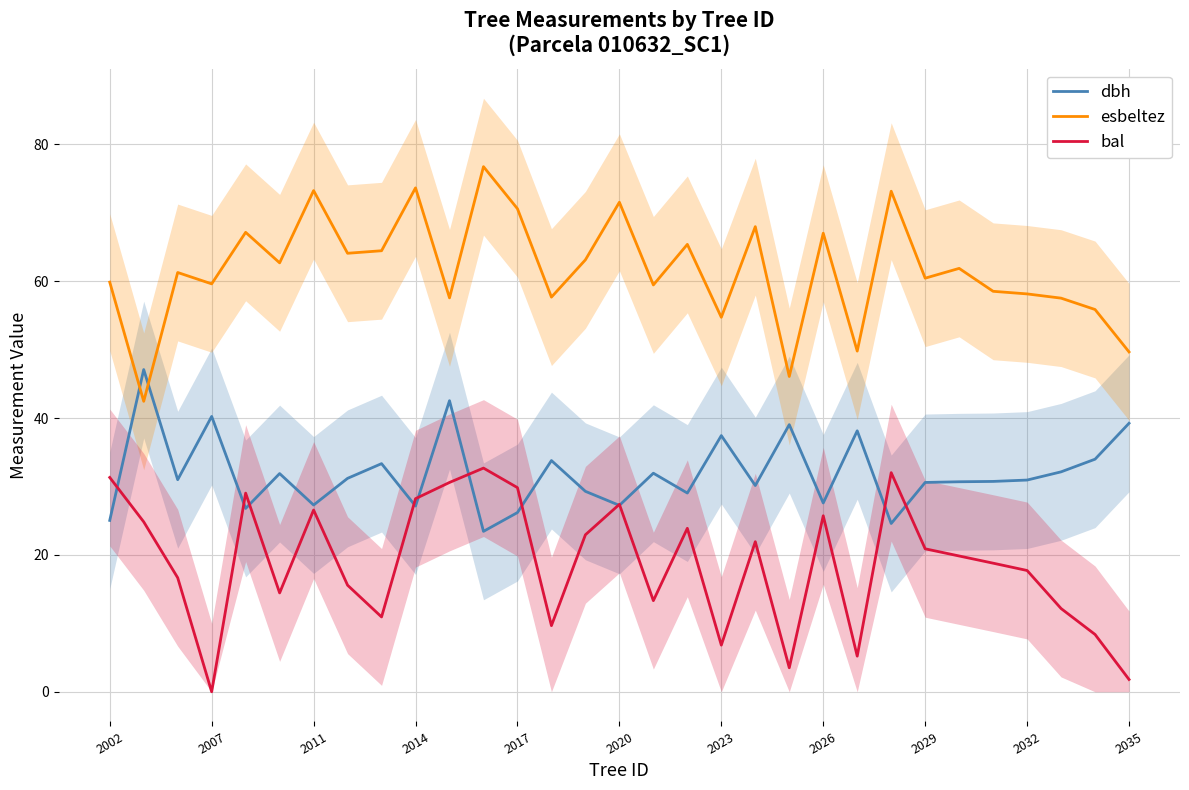

What are all the series names shown in the legend?

dbh, esbeltez, bal